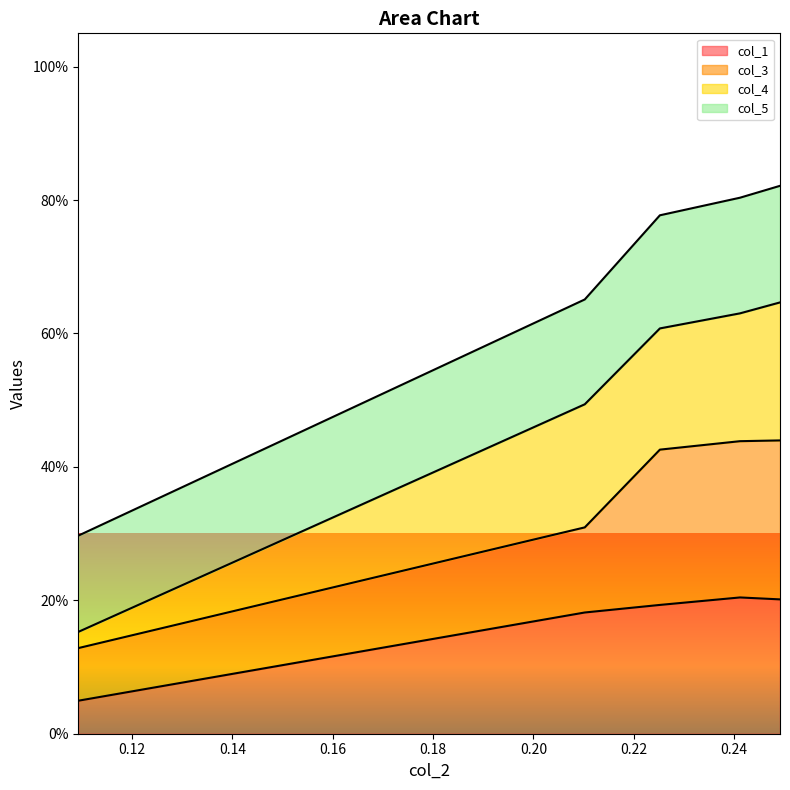

What is the average value of the col_1 series?

0.2